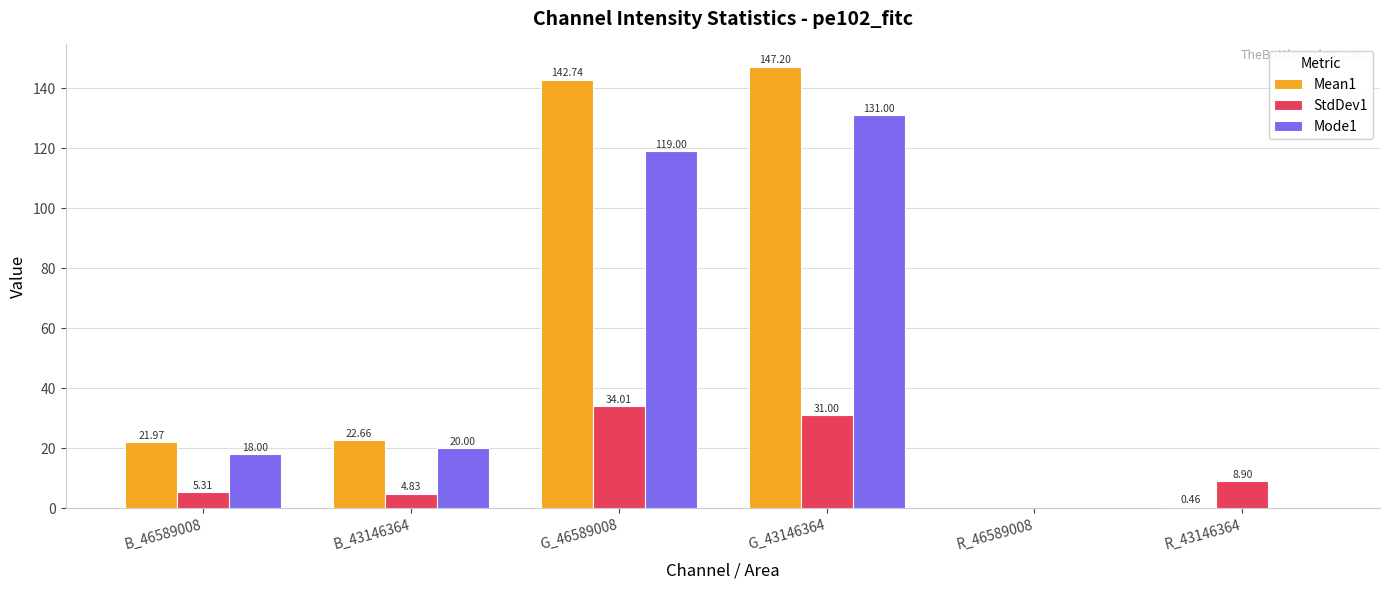

Which series changed the most between B_46589008 and G_46589008?

Mean1